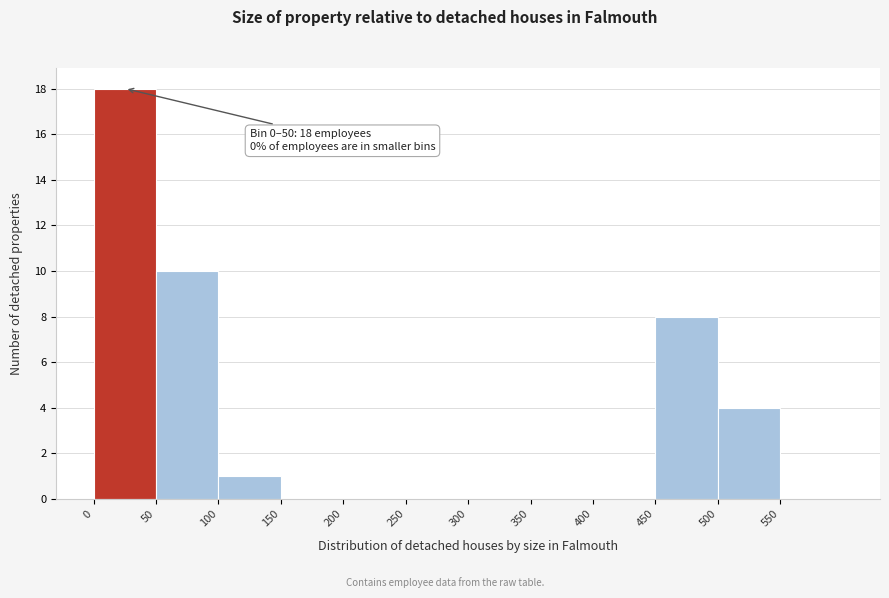

Over which range of the x-axis is the bar tallest?

0 to 50